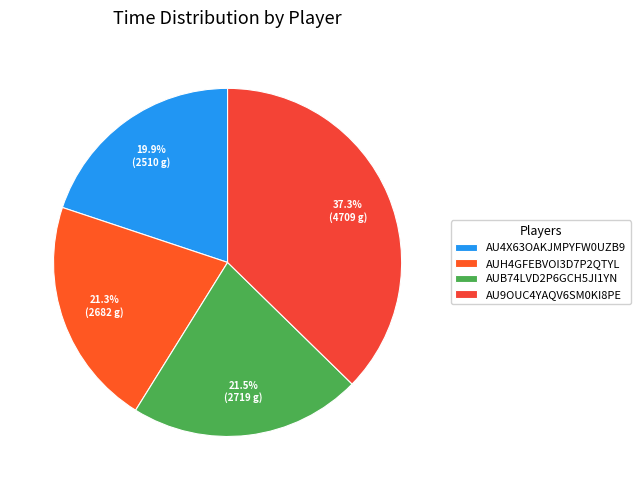

What percentage do AU9OUC4YAQV6SM0KI8PE and AUB74LVD2P6GCH5JI1YN together represent?

58.9%